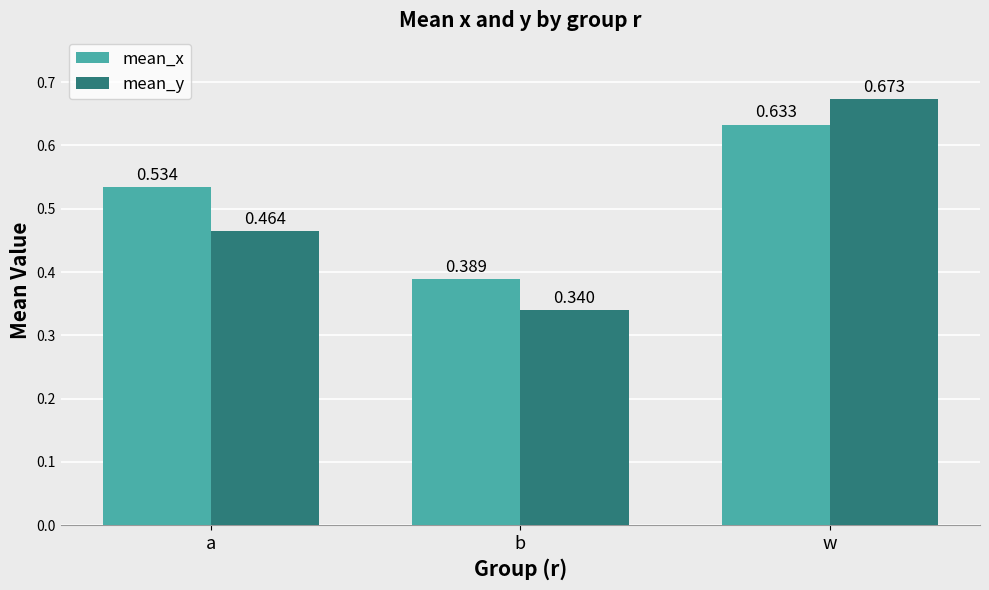

The mean_y series shows 0.7 at a. True or false?

False